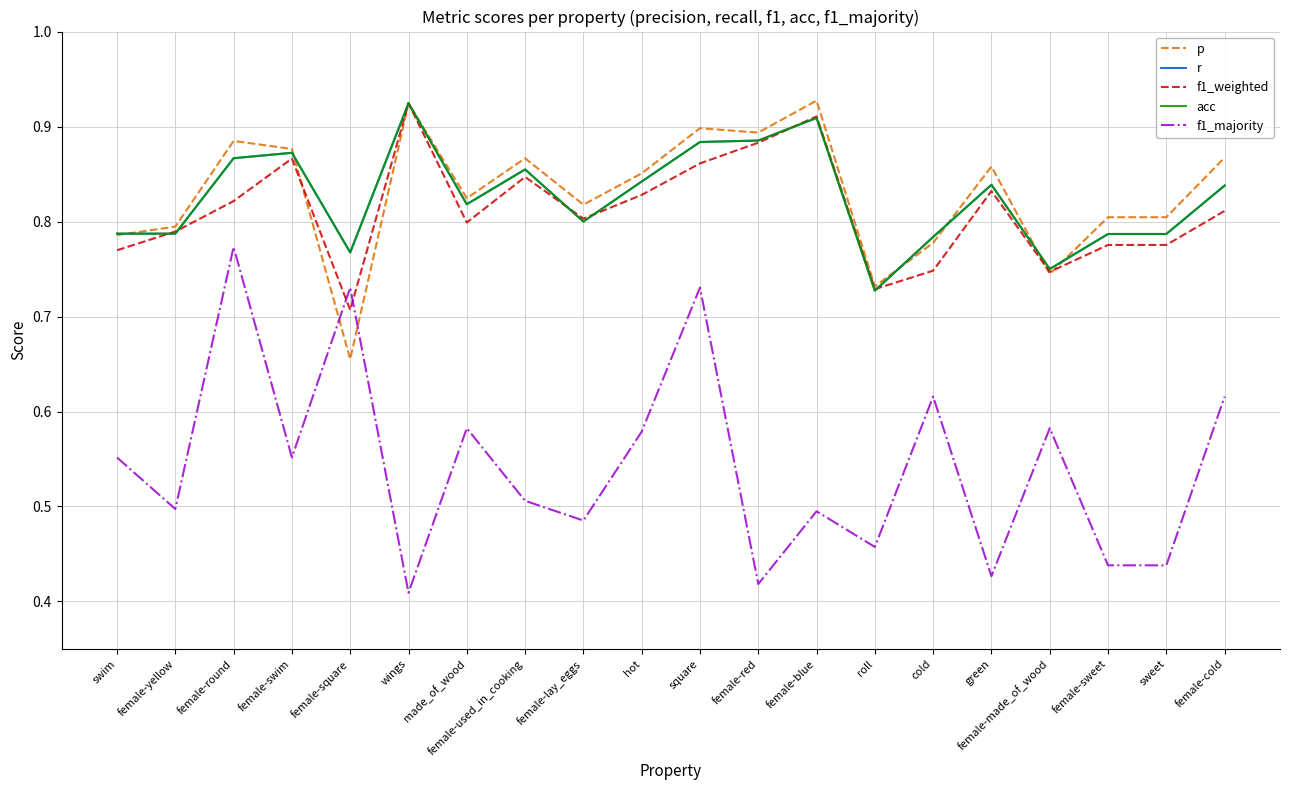

Does the chart display data point markers on the line(s)?

No